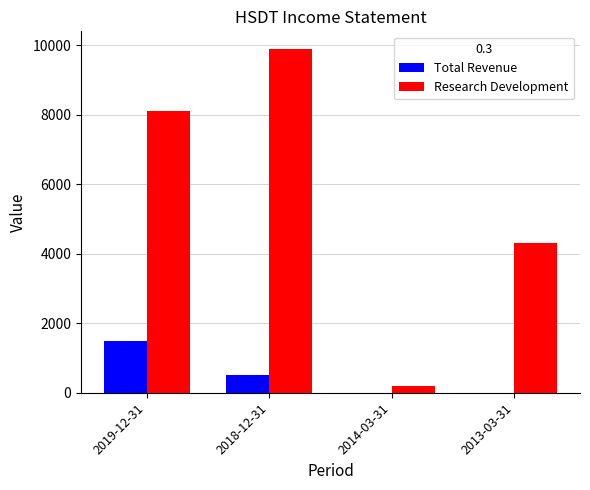

True or false: Research Development has a value of 200 at 2014-03-31.

True